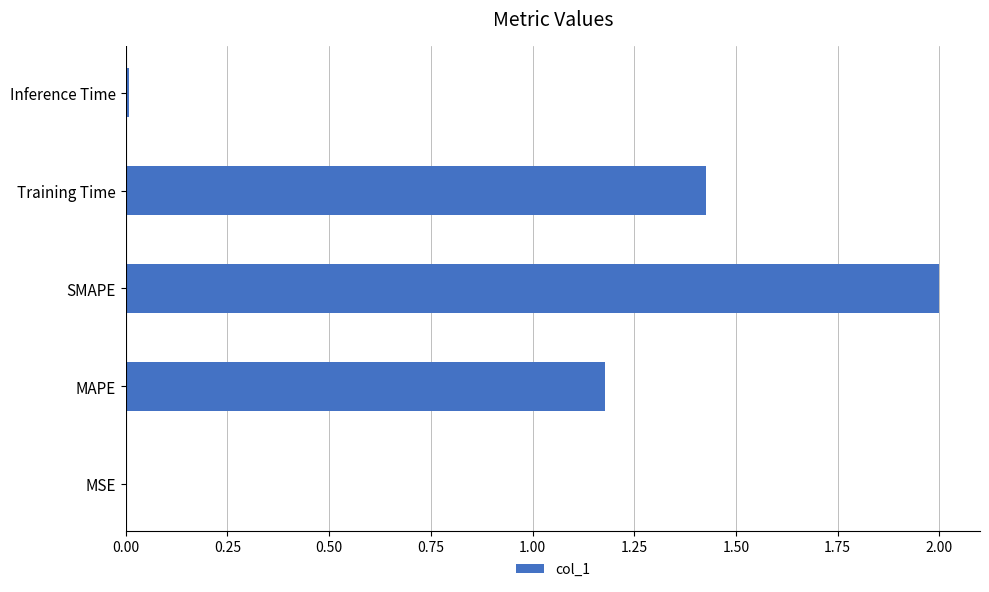

What is the average value?

0.9